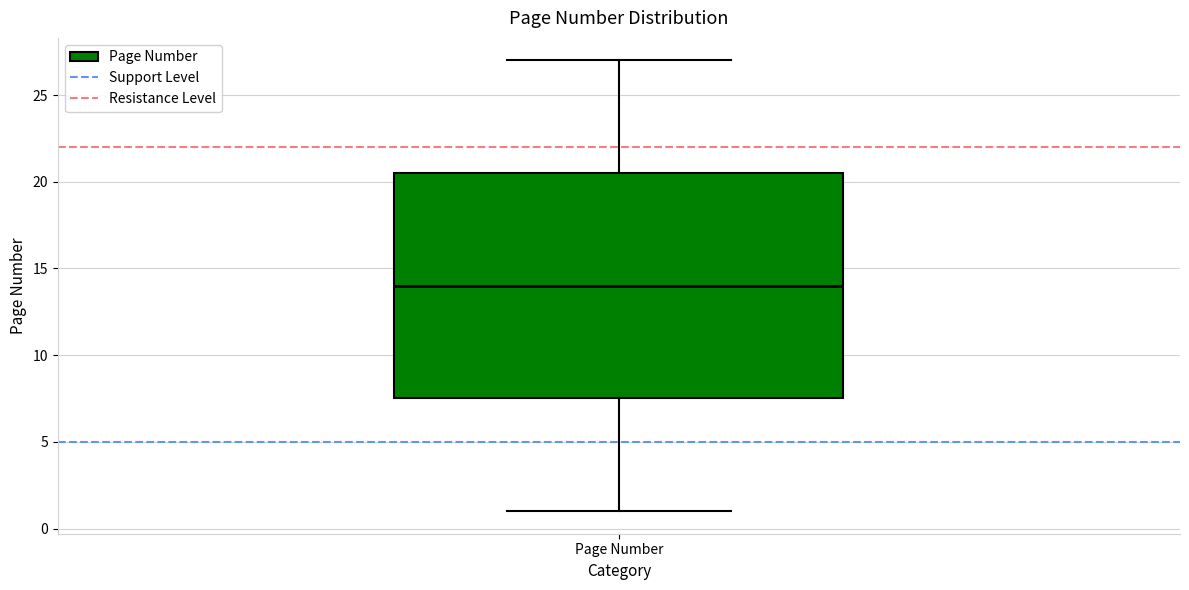

Where is the upper edge of the box for Page Number on the y-axis? The values are not printed on the chart, so give them approximately, as read against the axis.

20.5